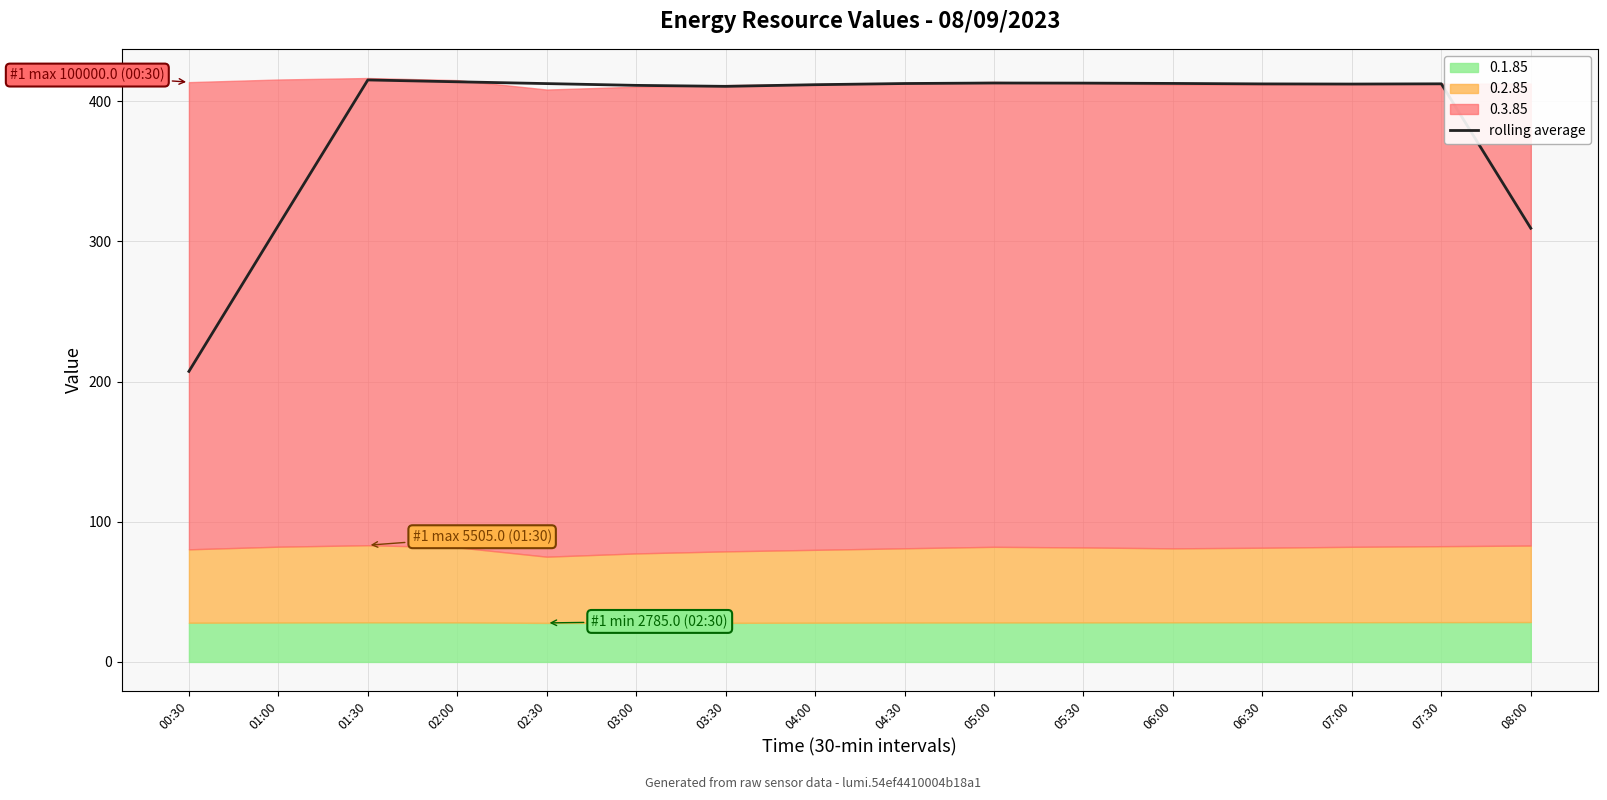

What is the difference between the maximum and minimum values?

207.9